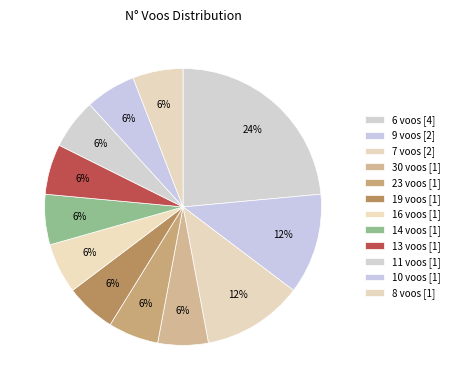

How many slices are in this pie chart?

12